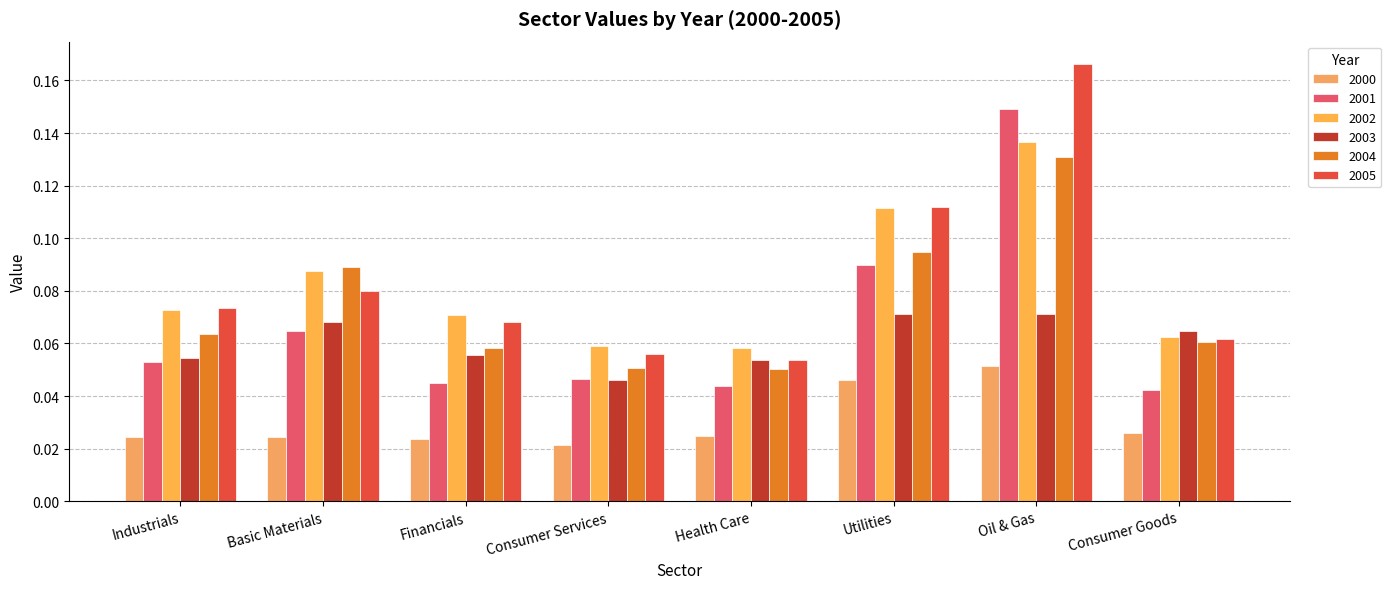

List the series in order of their peak value, highest first.

2005, 2001, 2002, 2004, 2003, 2000